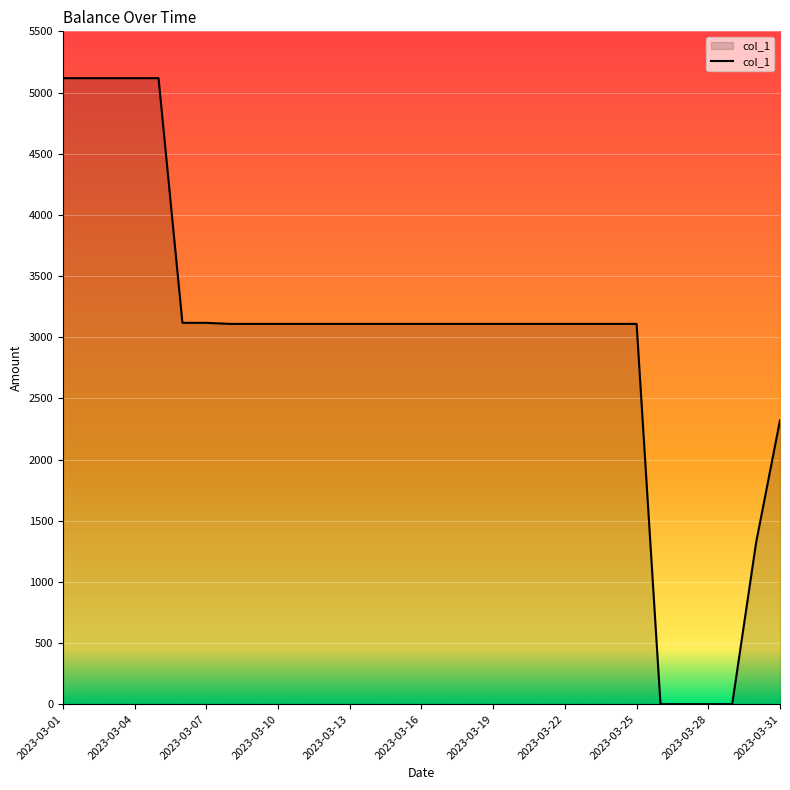

What is the difference between the maximum and minimum values?

5117.2